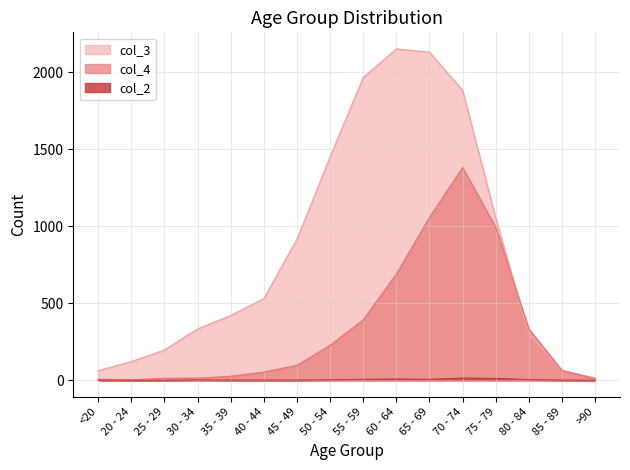

Is the value of col_3 at 65 - 69 greater than the value of col_4 at 50 - 54?

Yes